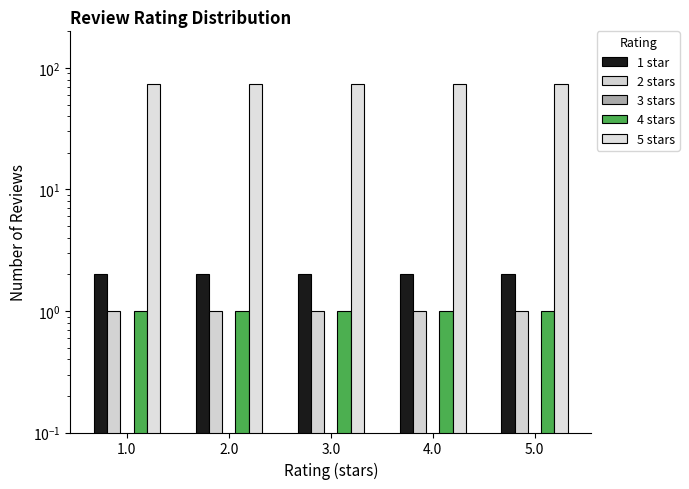

Which series changed the most between 1.0 and 4.0?

1 star